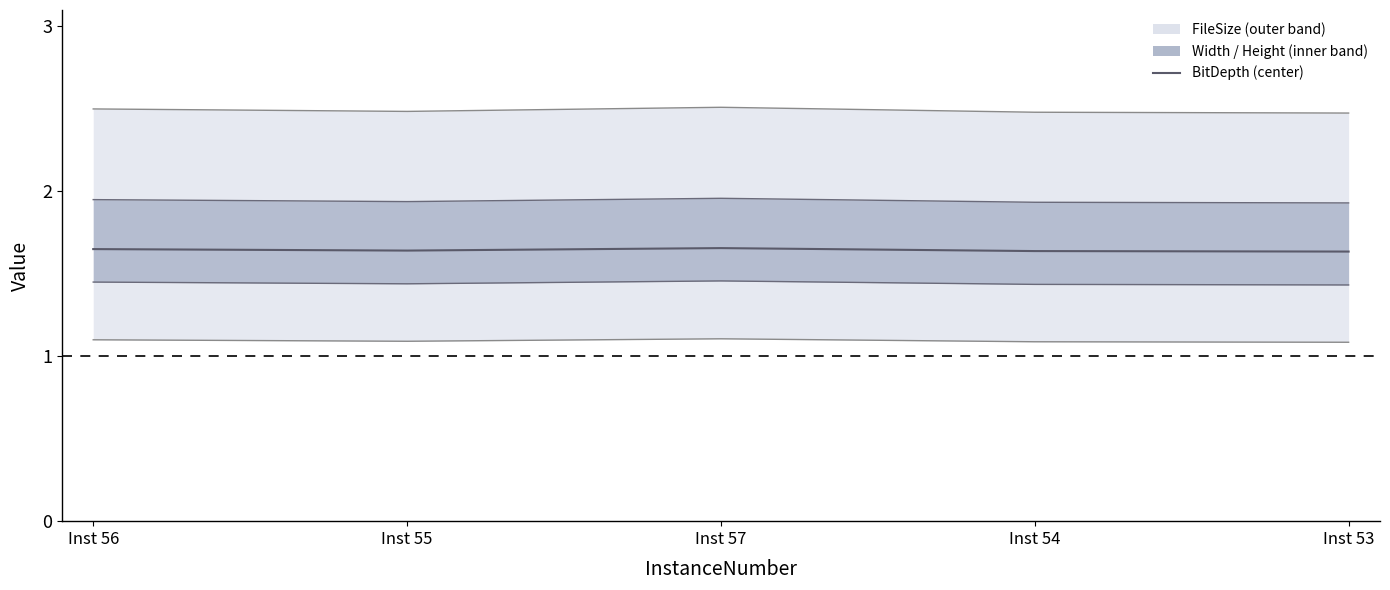

What is the label of the 5th point from the left?

Inst 53